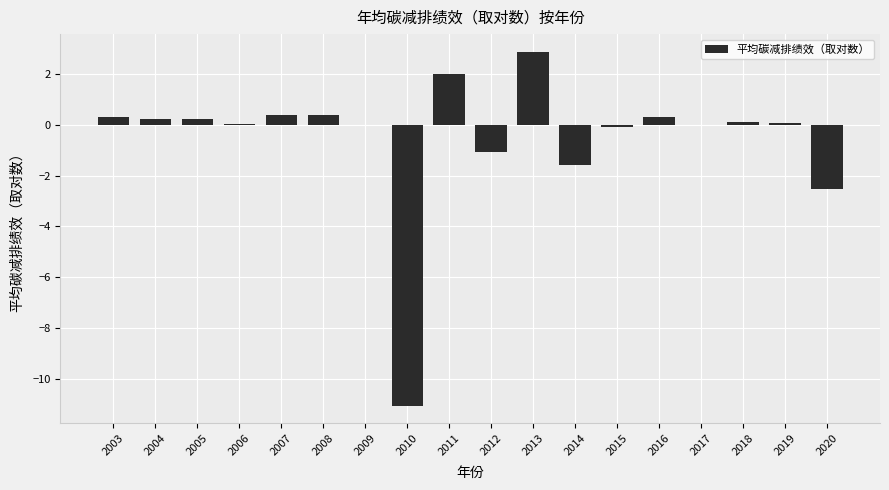

What is the average value?

-0.5